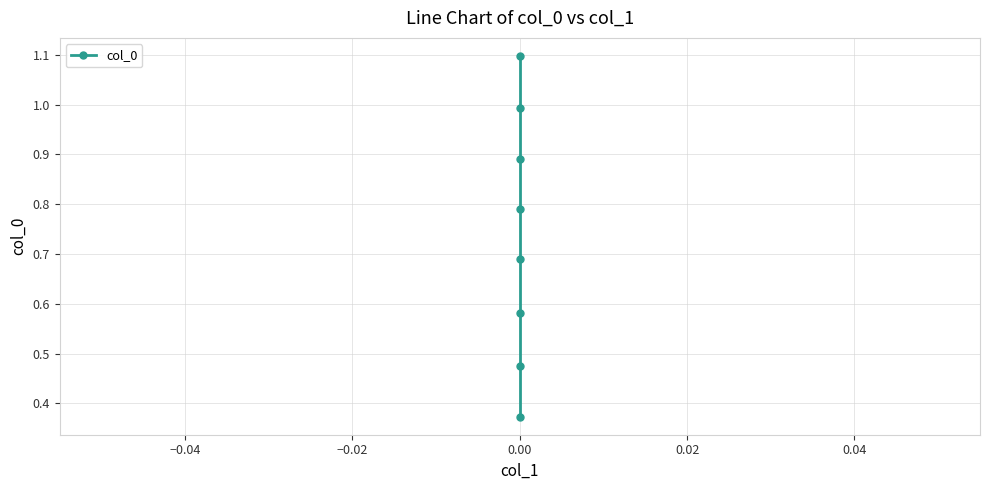

Between 0.06 and −0.06, which is larger?

0.06